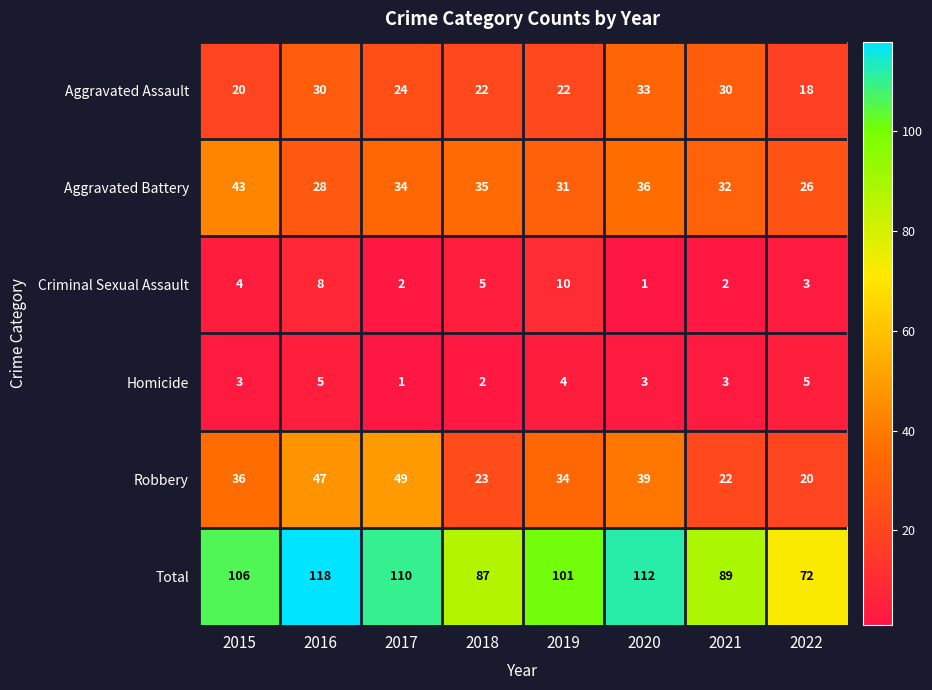

What is the difference between the second highest and second lowest values in the Total series?

25